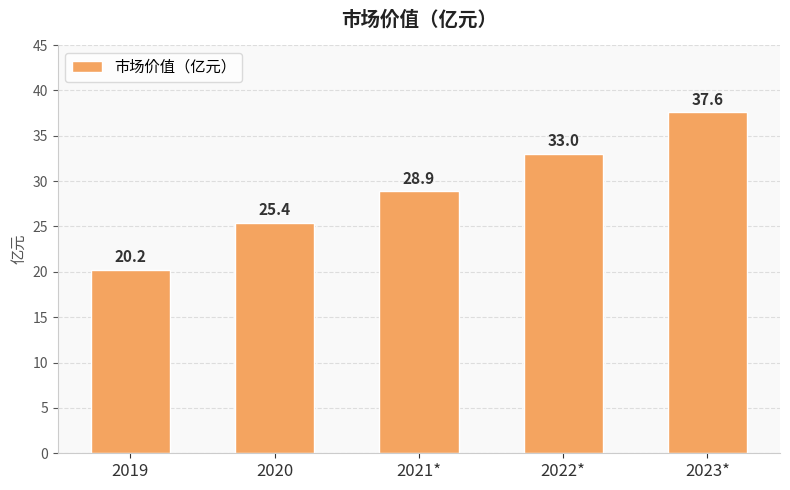

The chart shows a value of 25.4 at 2020. True or false?

True